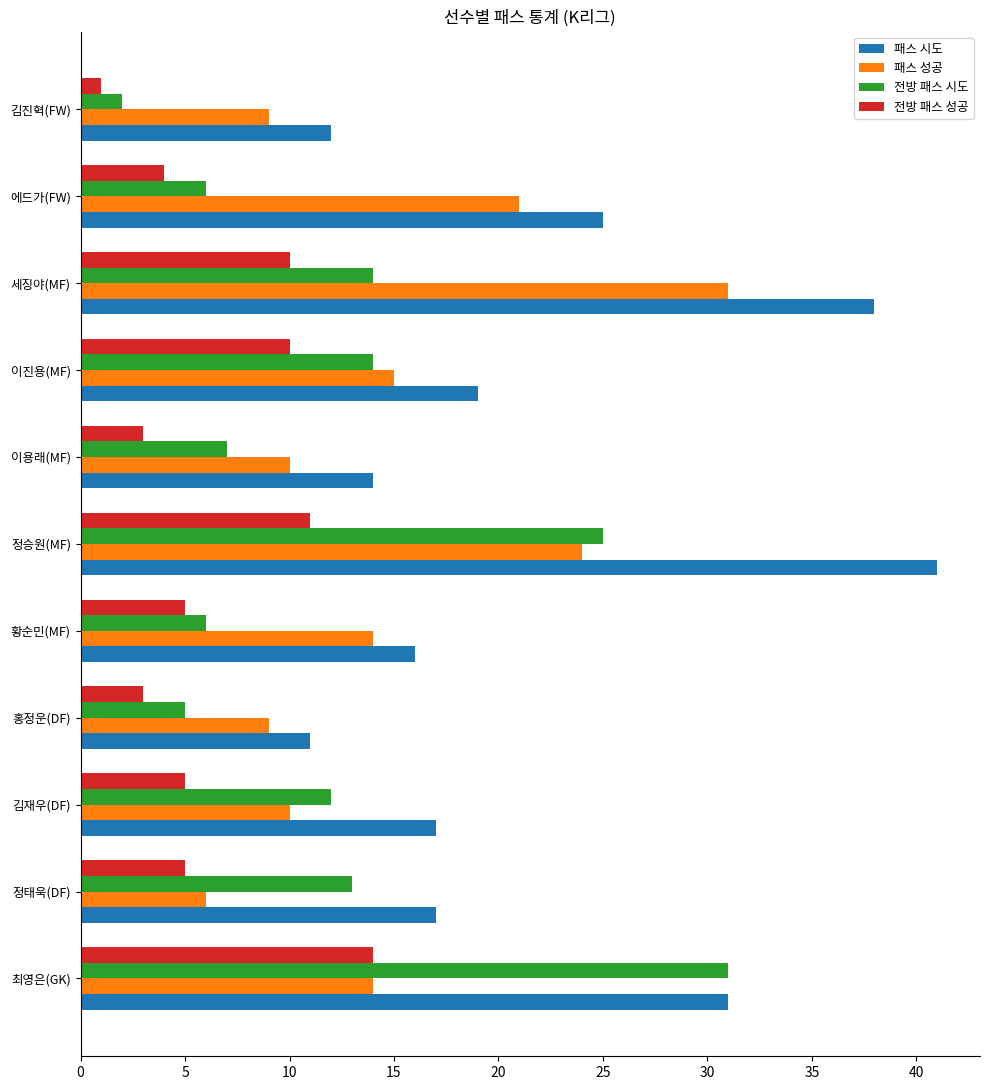

At which label is 패스 시도 closest to 26?

에드가(FW)